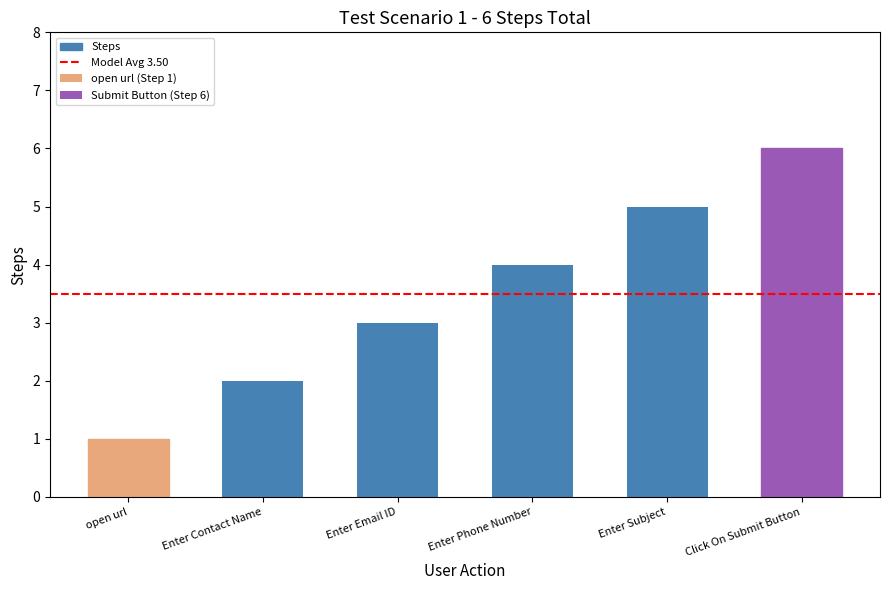

Between Enter Subject and Enter Phone Number, which is larger?

Enter Subject